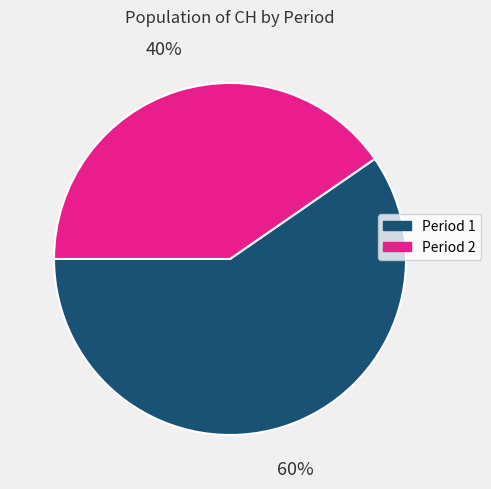

Does any single category account for the majority?

Yes